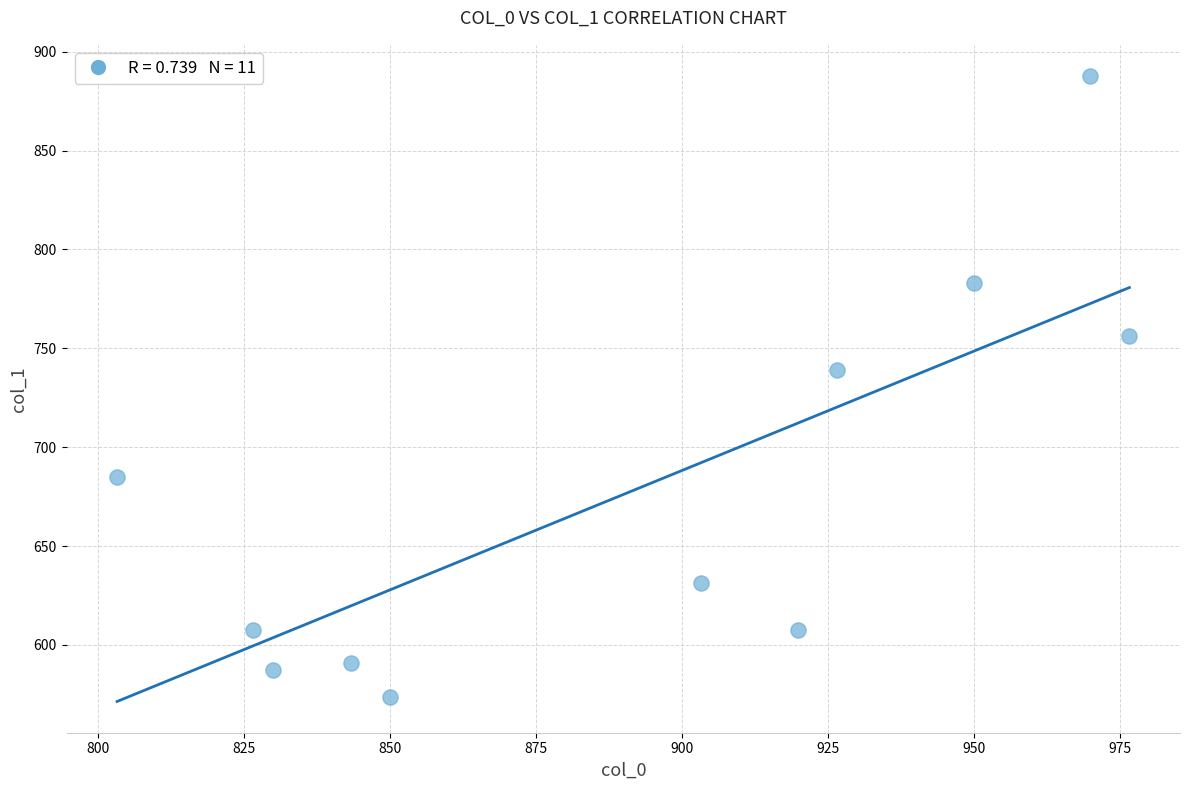

What is the range of X values (max minus min)?

173.3